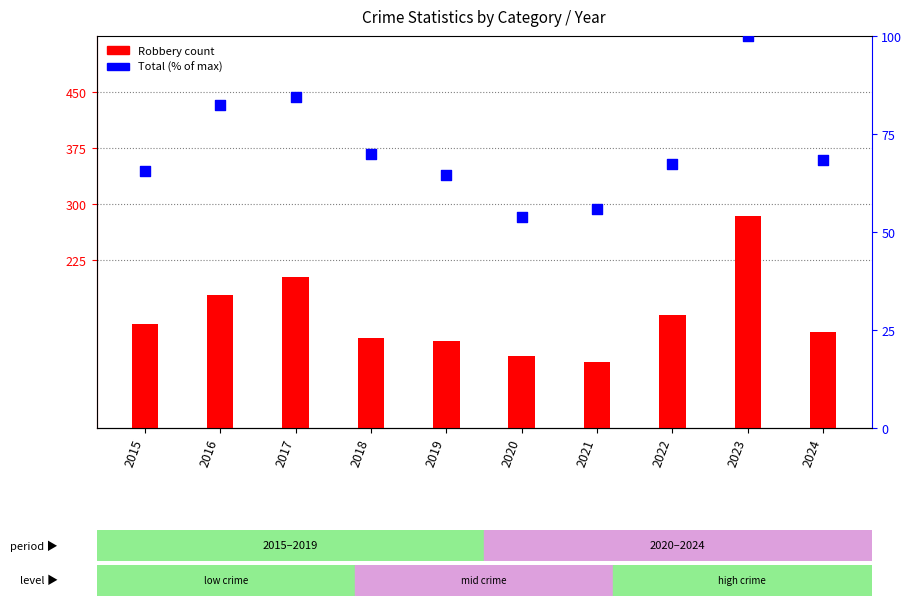

What is the total value across all series at 2021?

143.9